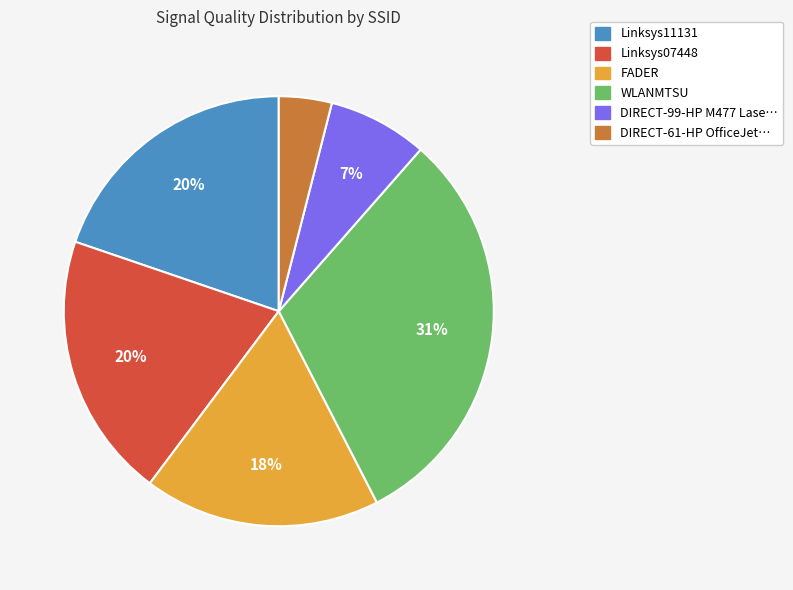

Count the number of slices in the pie.

6